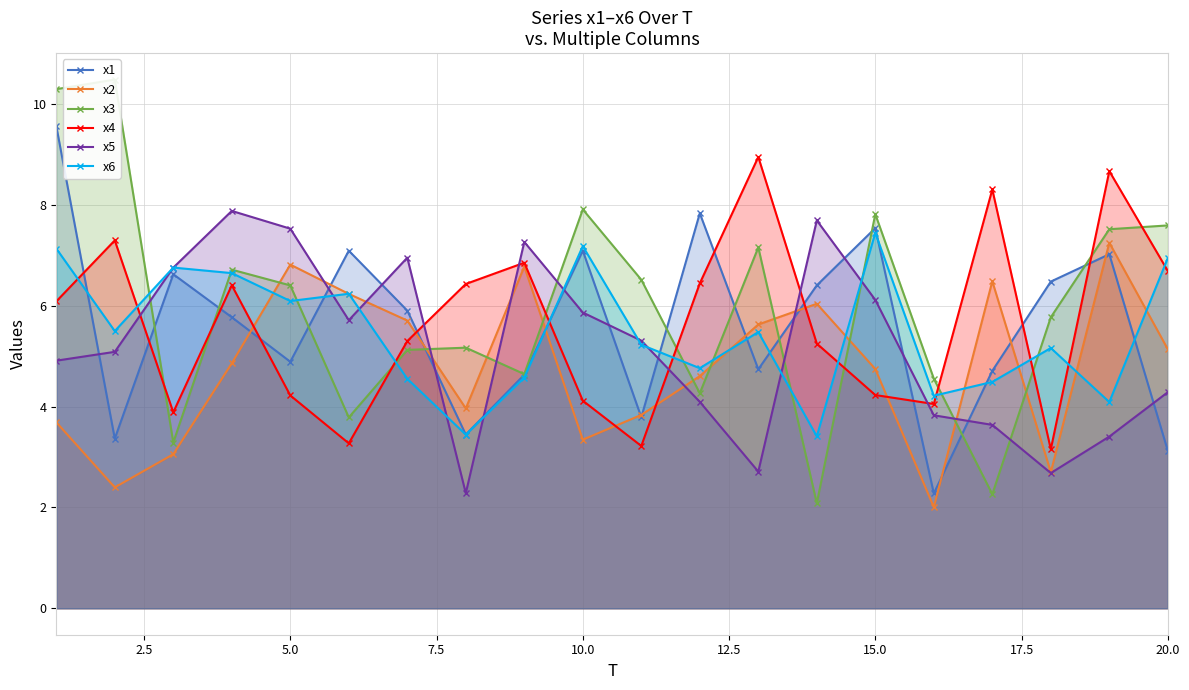

What are all the series names shown in the legend?

x1, x2, x3, x4, x5, x6